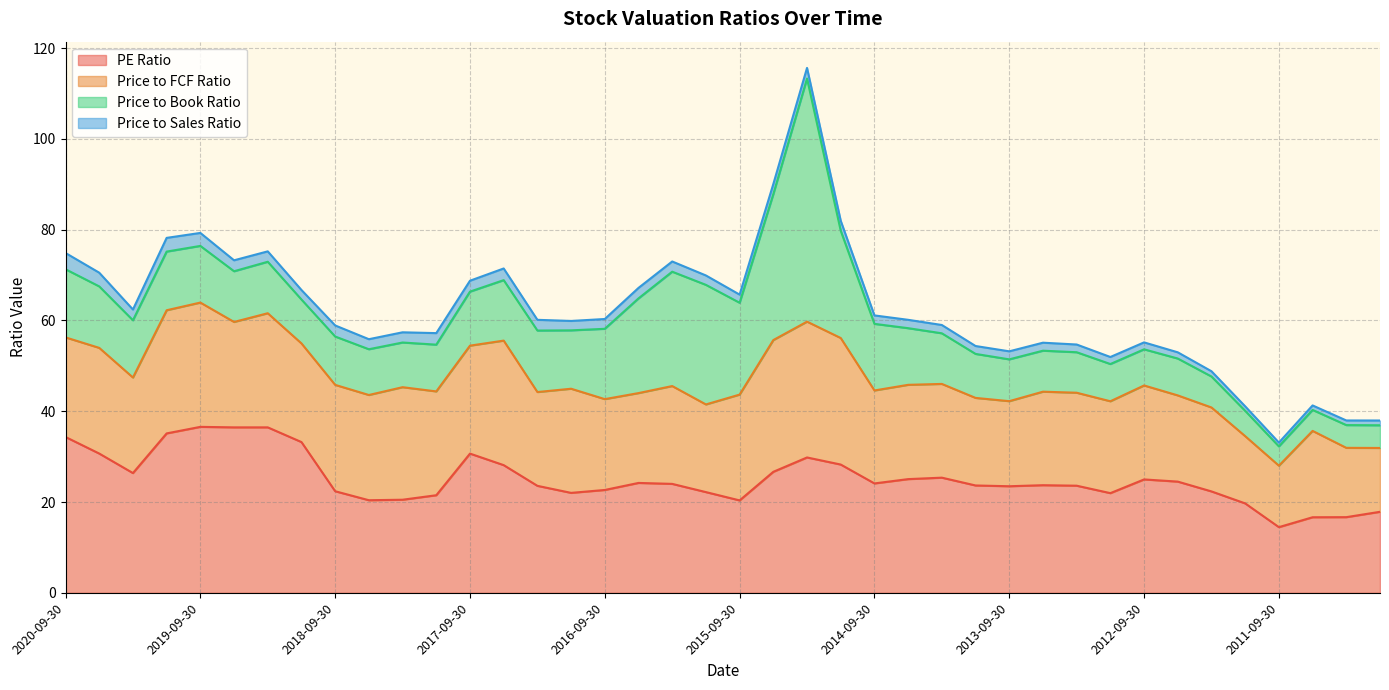

Reading right to left, list all the values displayed in this chart.

PE Ratio: 17.9	16.7	16.6	14.5	19.7	22.3	24.5	25.0	22.0	23.6	23.7	23.5	23.6	25.4	25.1	24.1	28.3	29.8	26.7	20.4	22.2	24.0	24.2	22.7	22.0	23.6	28.1	30.7	21.5	20.5	20.4	22.4	33.2	36.5	36.5	36.6	35.1	26.4	30.7	34.3
Price to FCF Ratio: 14.1	15.3	19.0	13.5	14.8	18.5	19.0	20.7	20.2	20.5	20.6	18.7	19.3	20.6	20.8	20.5	27.9	29.9	29.0	23.3	19.3	21.6	19.8	20.0	22.9	20.7	27.4	23.8	22.9	24.8	23.2	23.4	21.7	25.1	23.2	27.4	27.1	21.1	23.3	21.9
Price to Book Ratio: 5.0	5.0	4.6	4.2	5.6	6.8	8.1	8.0	8.2	8.9	9.0	9.2	9.7	11.2	12.5	14.7	23.6	53.5	32.1	20.2	26.3	25.2	20.9	15.5	12.9	13.6	13.3	11.9	10.3	9.8	10.1	10.7	9.7	11.3	11.2	12.5	12.9	12.6	13.5	15.0
Price to Sales Ratio: 1.1	1.0	1.0	0.8	1.0	1.2	1.4	1.5	1.6	1.7	1.8	1.8	1.7	1.8	1.8	1.9	2.2	2.3	2.2	1.8	2.1	2.2	2.3	2.2	2.1	2.4	2.6	2.4	2.5	2.2	2.2	2.4	2.1	2.3	2.4	2.9	3.0	2.4	3.0	3.6